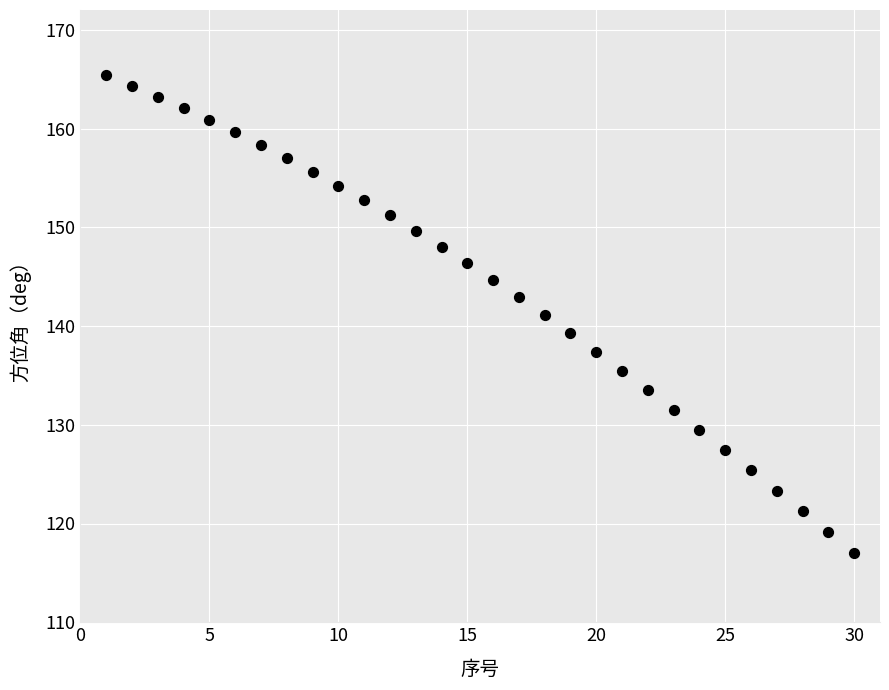

What is the range of Y values (max minus min)?

48.4